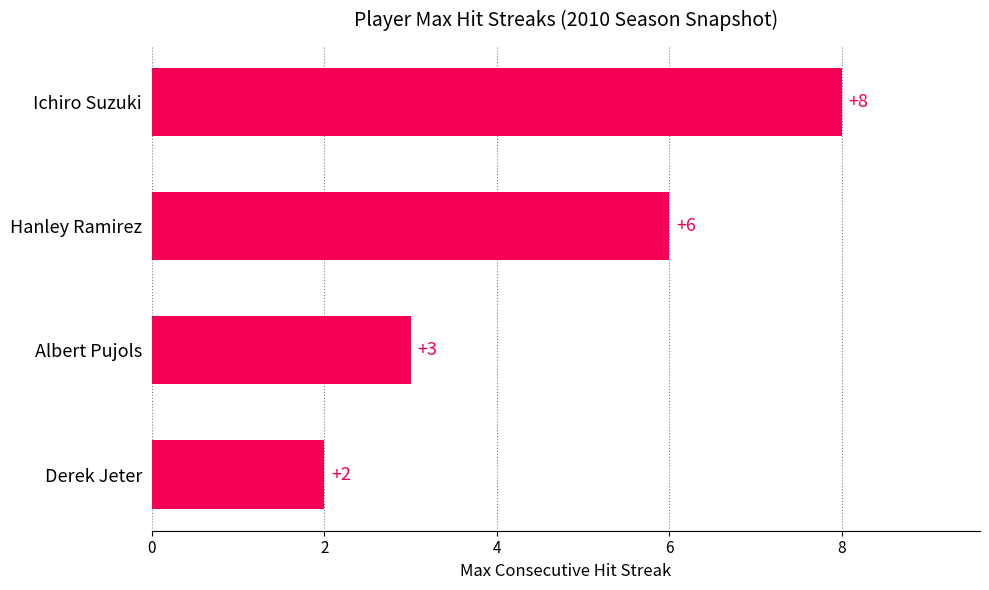

How many data points are less than 6?

2